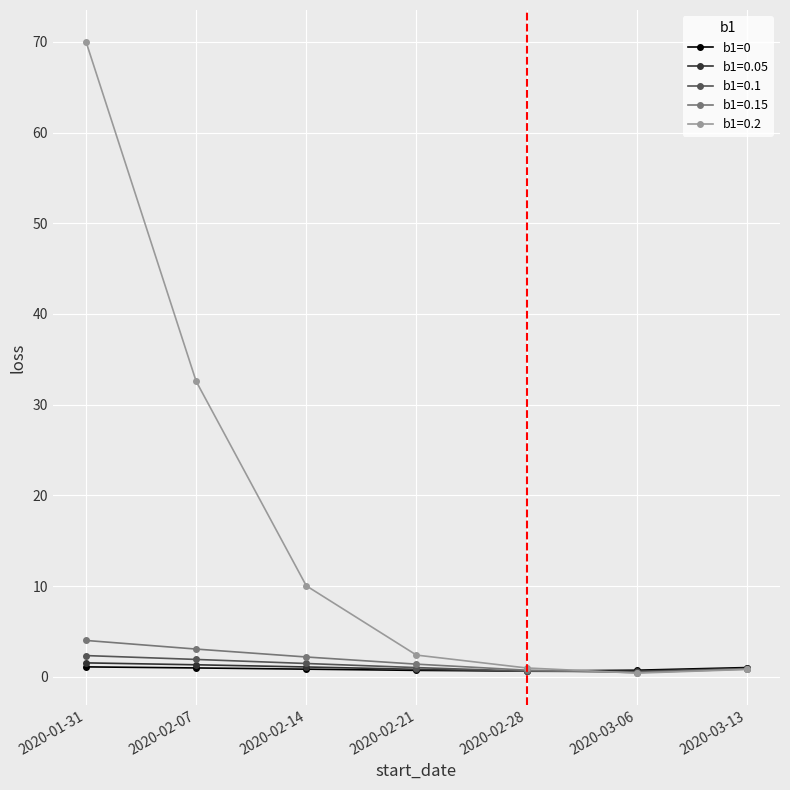

Is it true that b1=0.1 equals 1.0 at 2020-02-21?

True